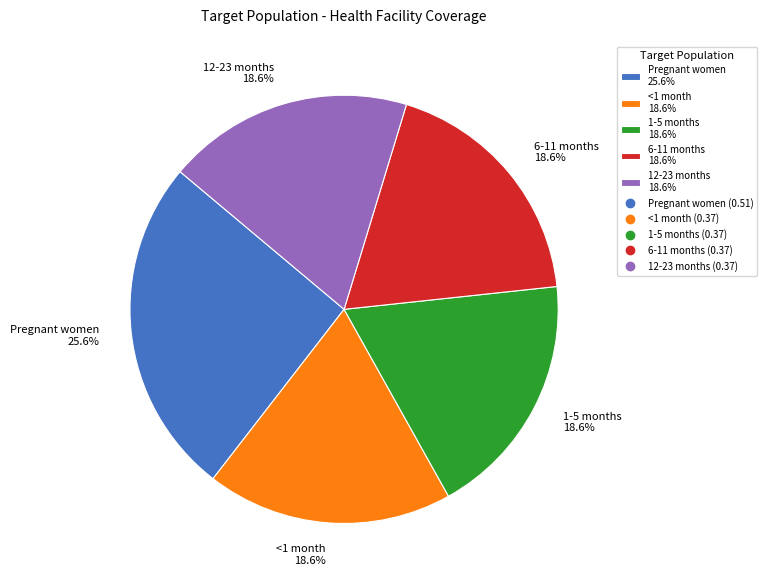

How many slices are in this pie chart?

5